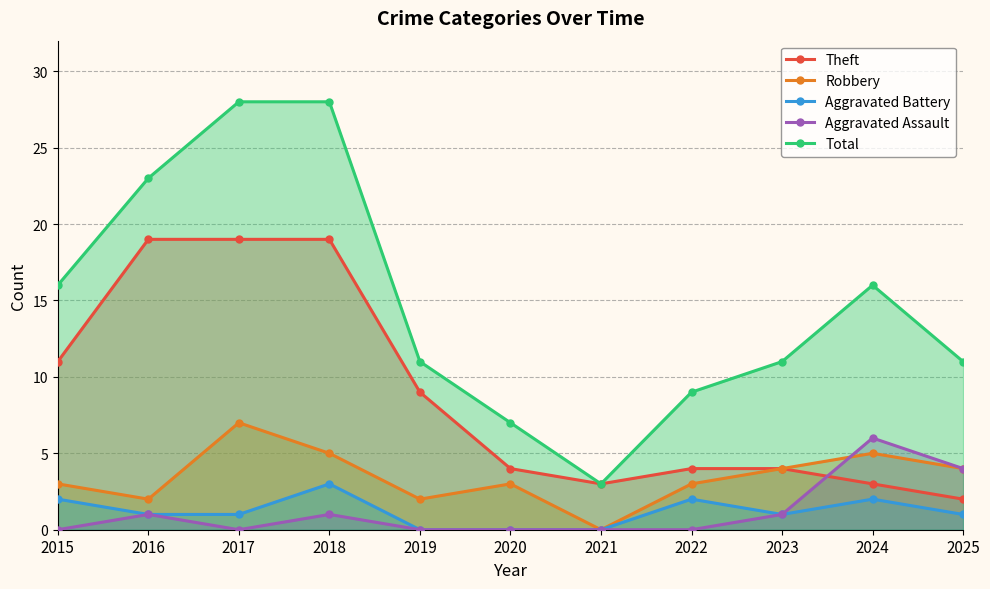

Is it true that Aggravated Assault equals 1 at 2023?

True